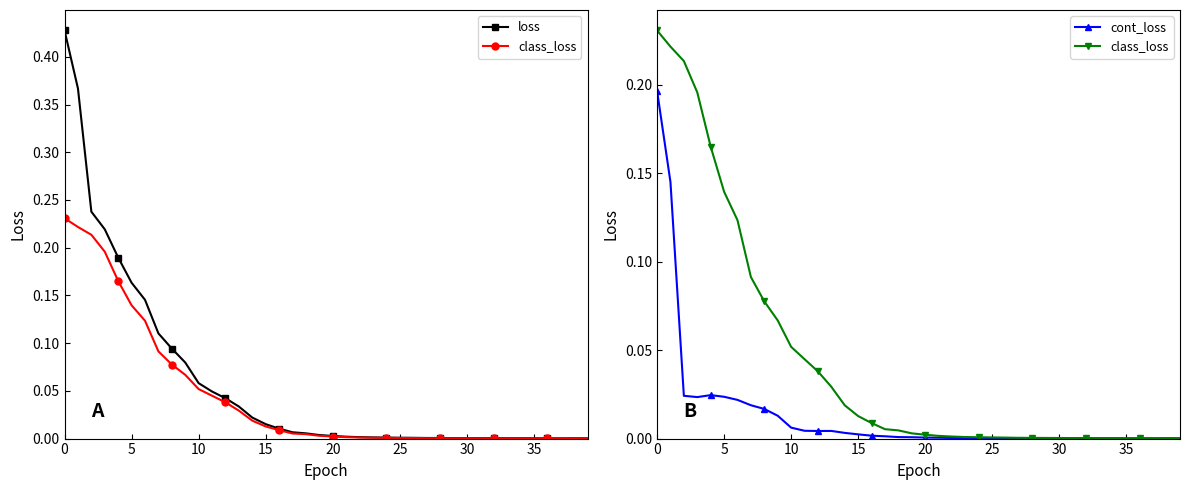

Which series has the largest total across all categories?

loss